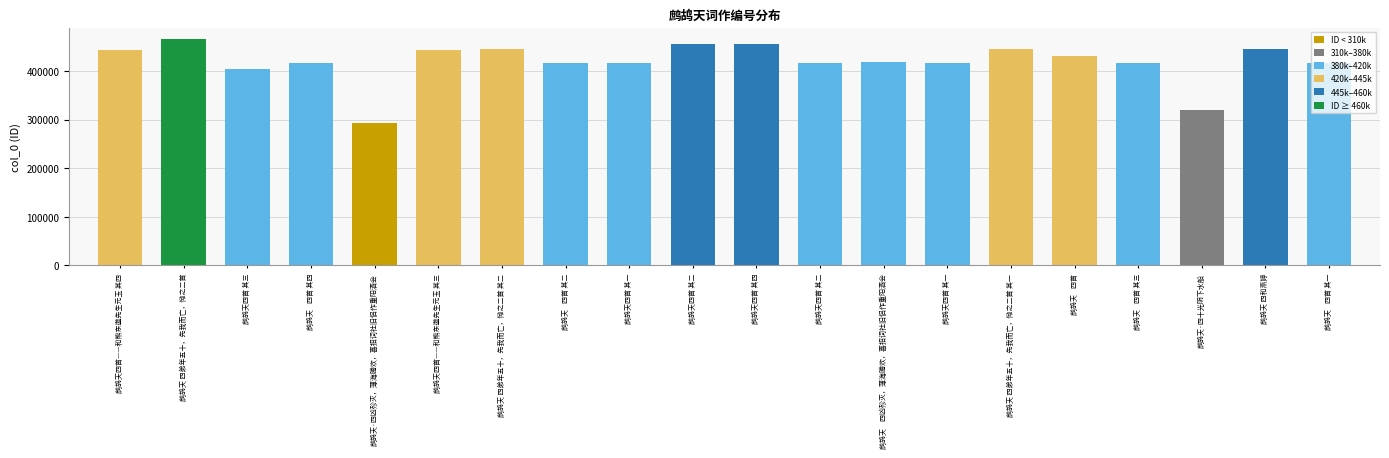

Which has a higher value, 鹧鸪天四首 其一 or 鹧鸪天·四凶殄灭，薄海腾欢，喜招词社旧侣作重阳酒会?

鹧鸪天四首 其一